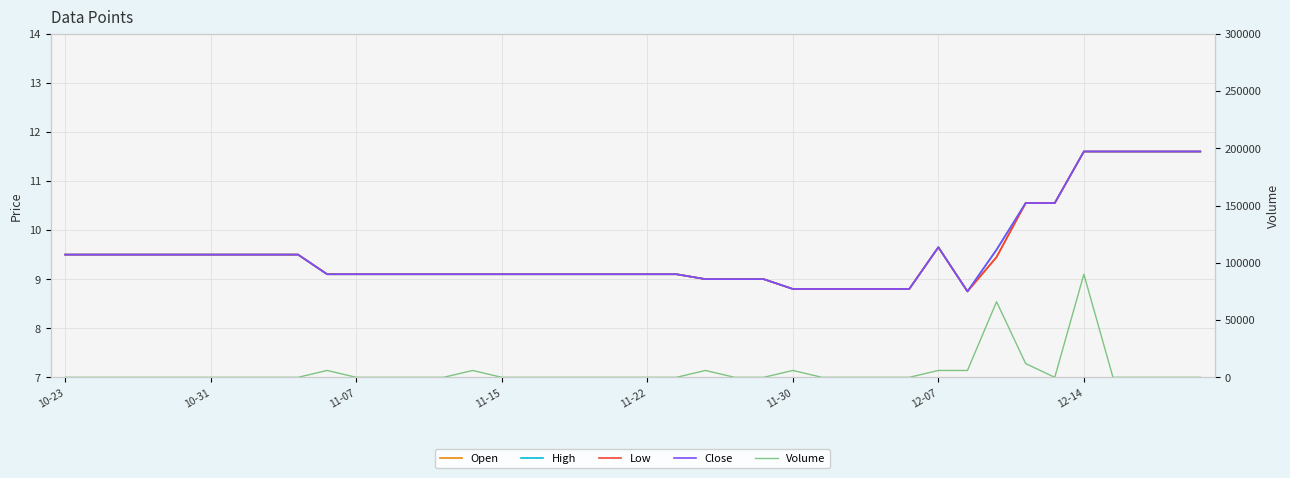

What is the sum of the Close values at 36 and 26?

20.4